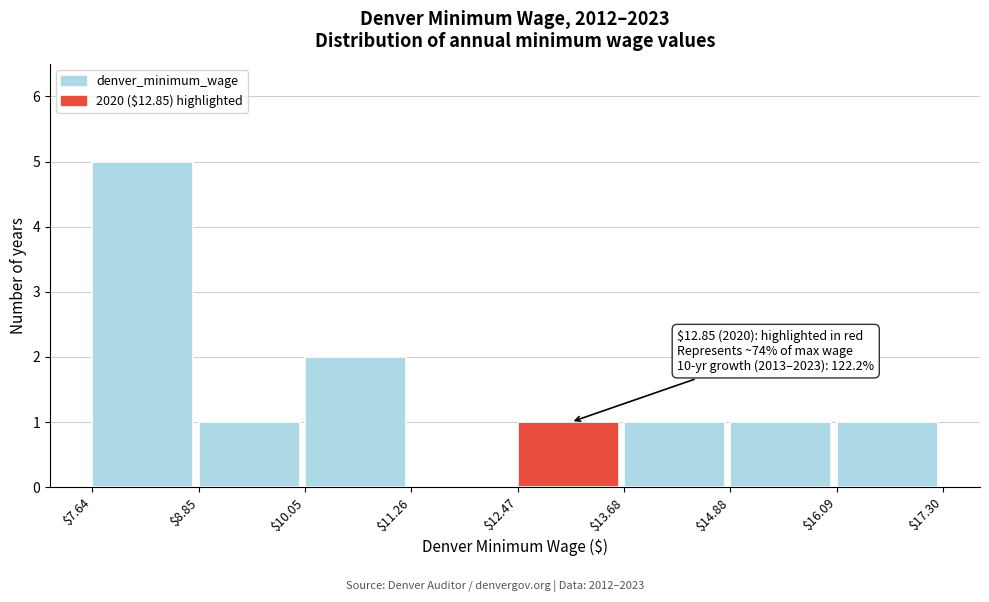

Over which range of the x-axis is the bar tallest?

$7.64 to $8.85